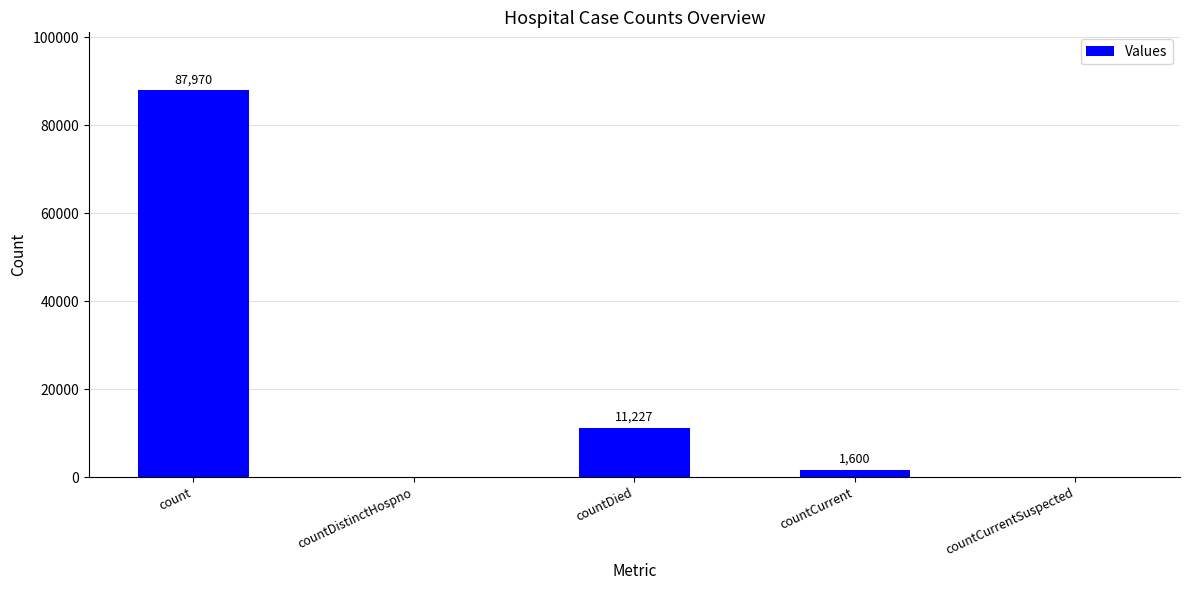

What is the sum of the values at count and countDied?

99197